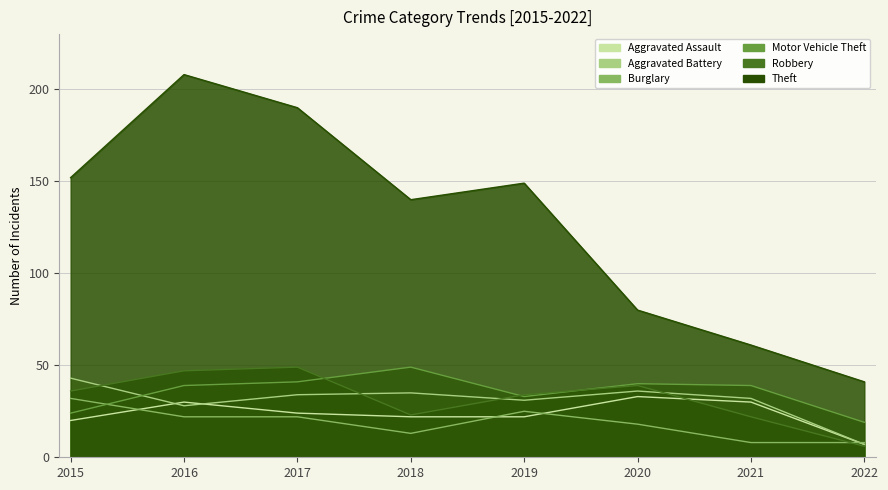

True or false: Theft has a value of 208 at 2016.

True